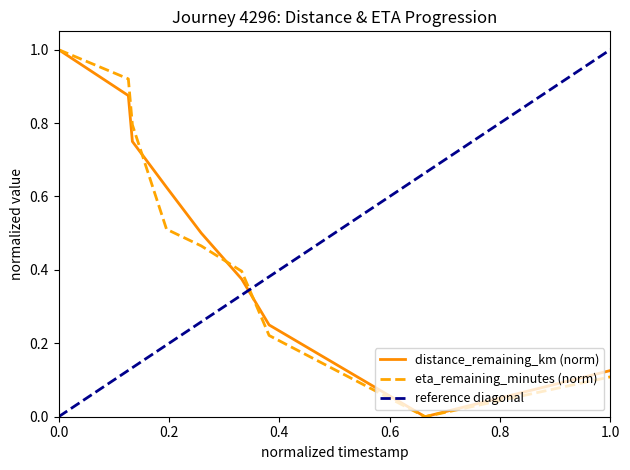

Is it true that eta_remaining_minutes (norm) equals 0.1 at 1.0?

True